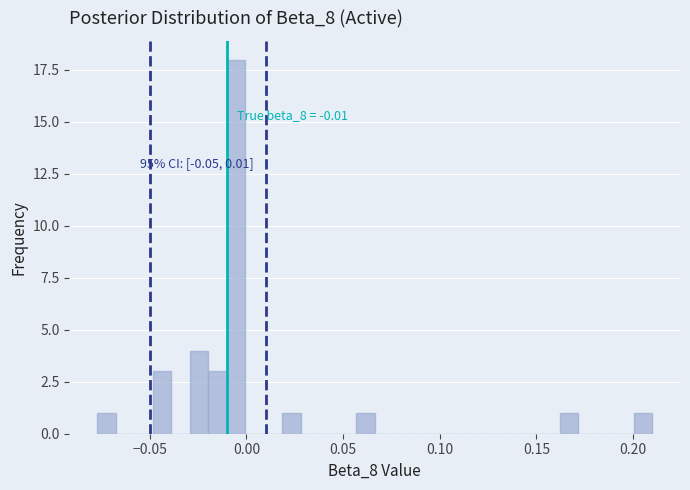

Read against the x-axis, roughly where is the centre of the tallest bar?

-0.005